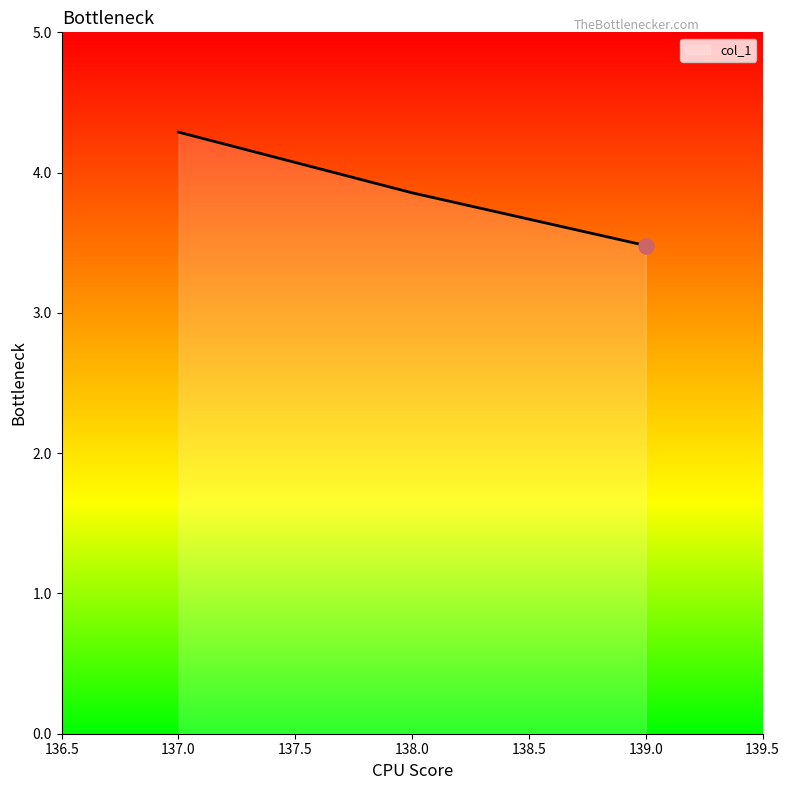

Which has a higher value, 137.0 or 139.0?

137.0